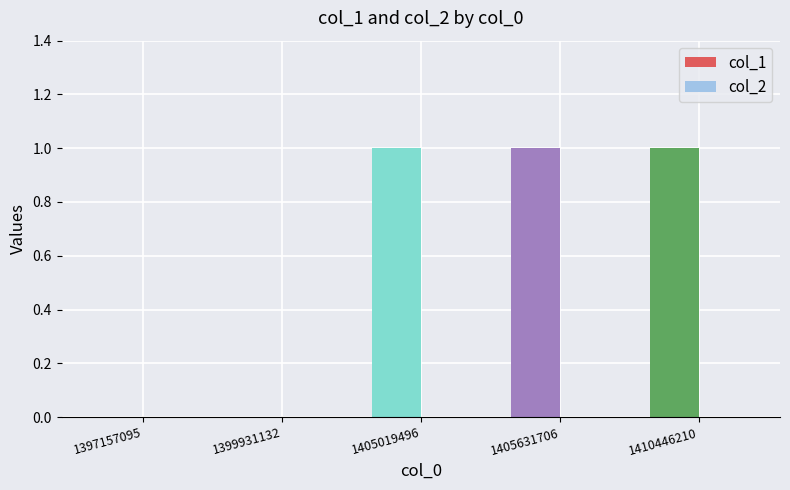

What is the ratio of the value at 1405019496 to the value at 1405631706?

1.0